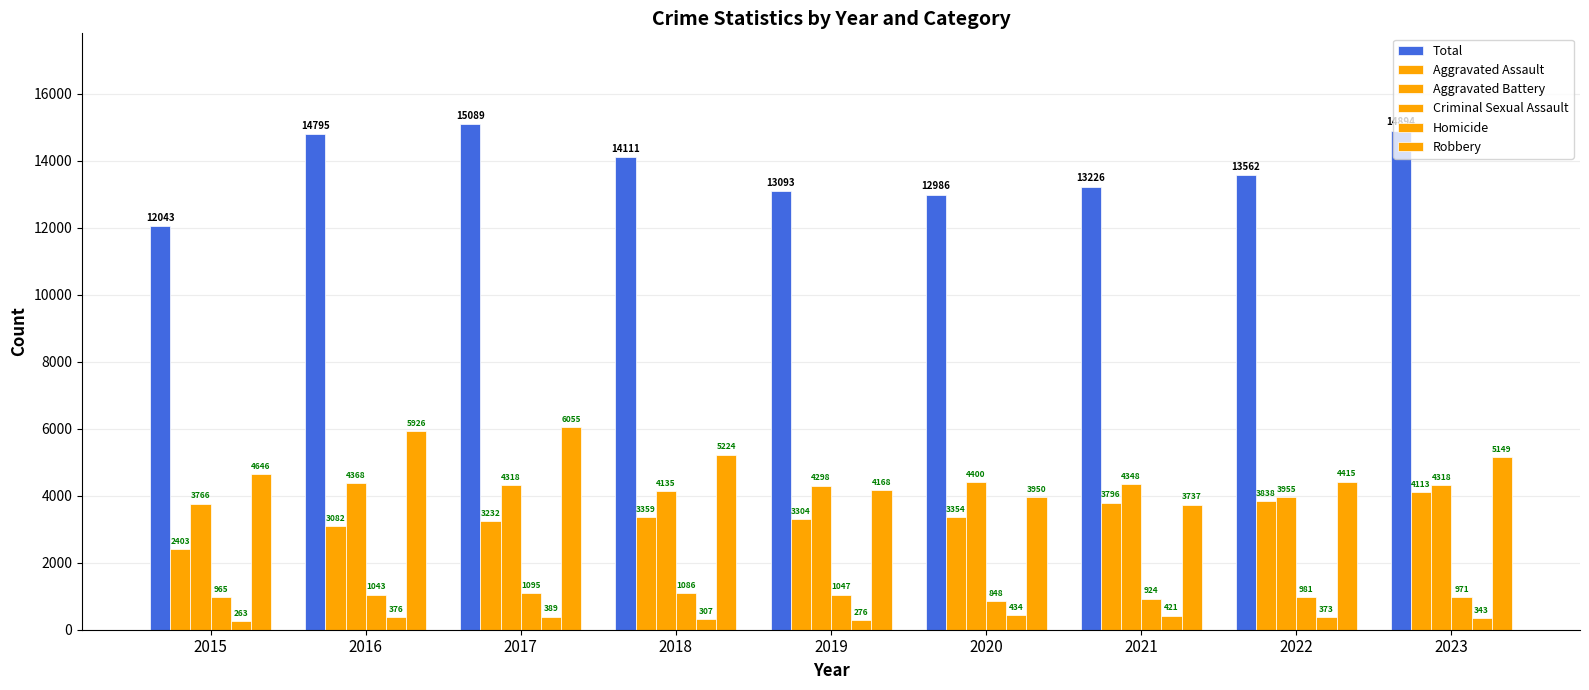

At which label does Robbery first exceed 4646?

2016